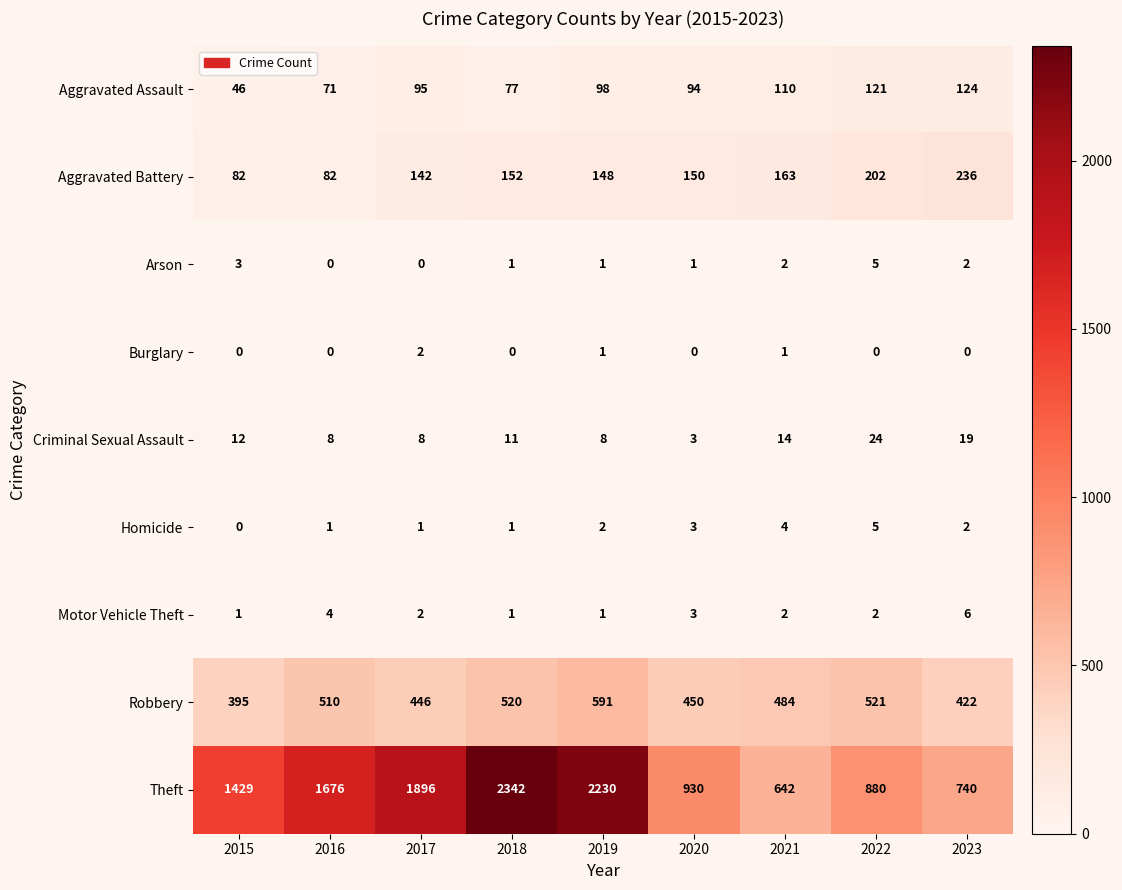

Which series has the widest spread of values?

Theft